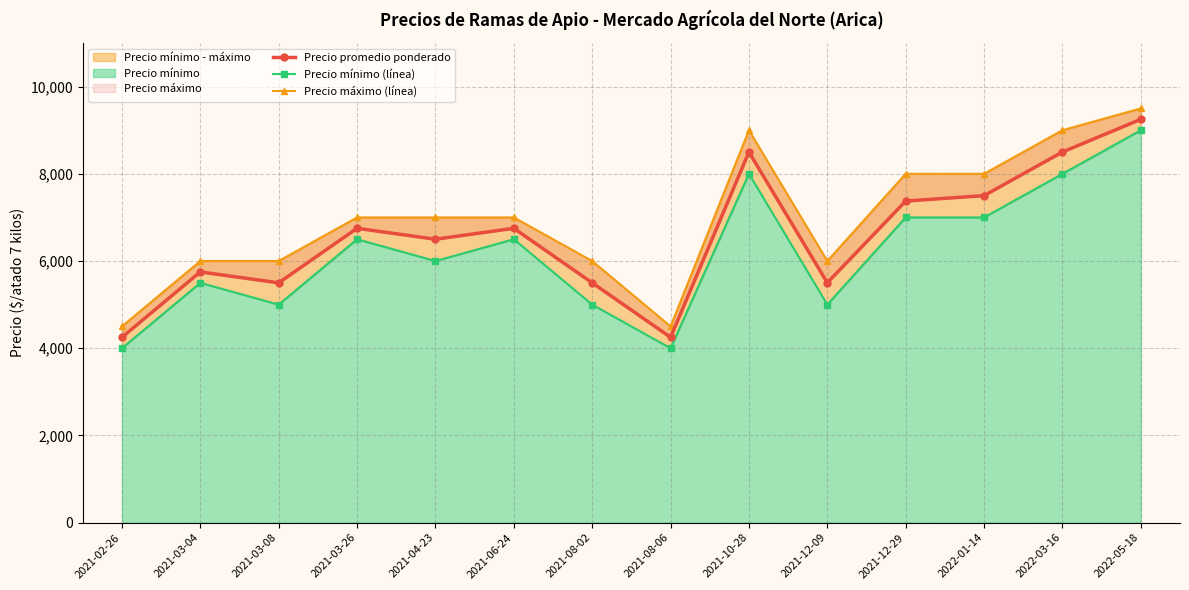

Does the chart have visible grid lines?

Yes